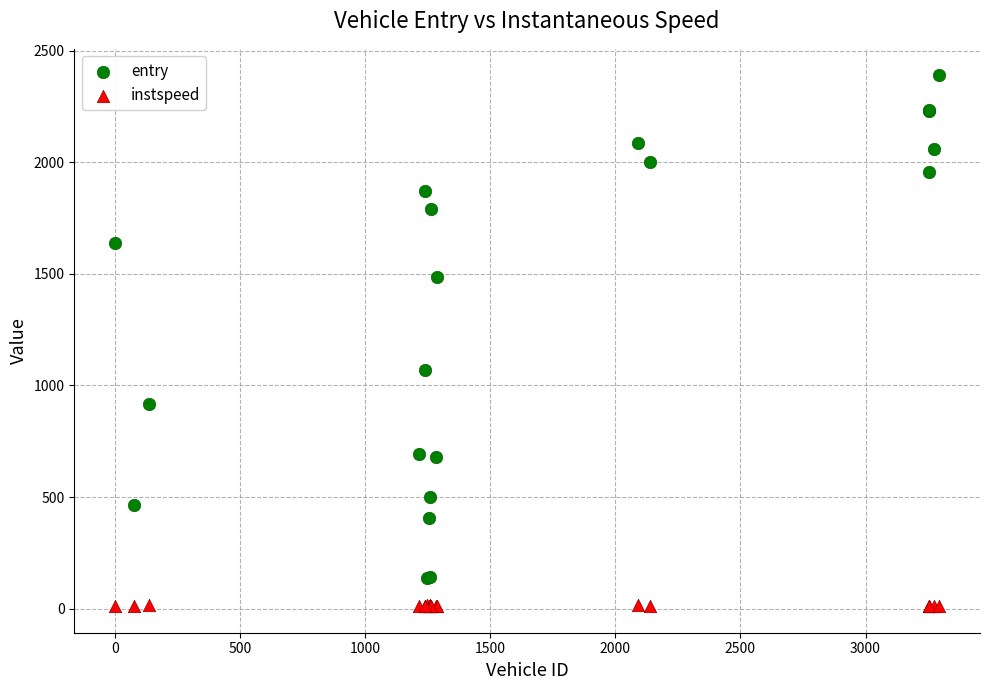

Which series reaches the maximum Y coordinate?

entry